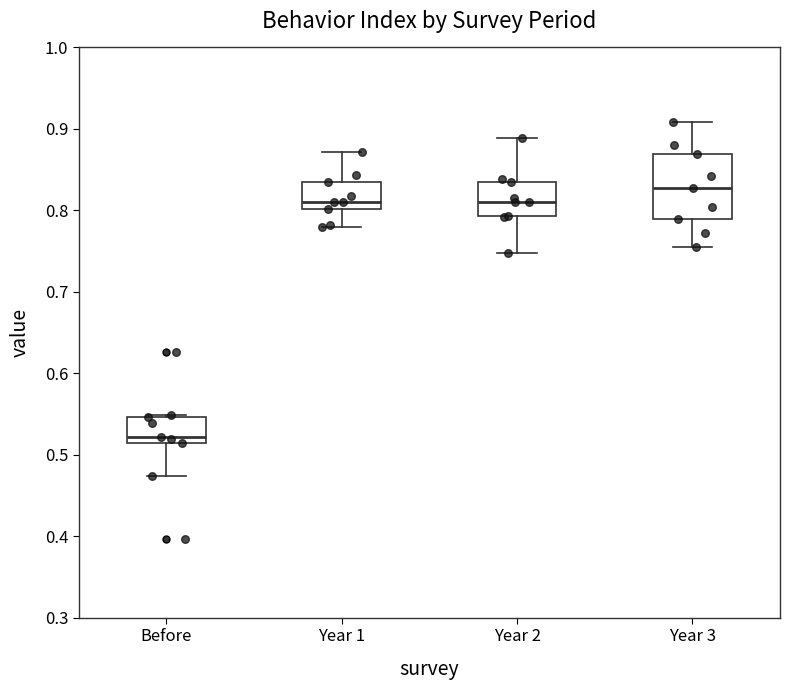

Where does the lower whisker of the box for Year 2 end on the y-axis? The values are not printed on the chart, so give them approximately, as read against the axis.

0.75